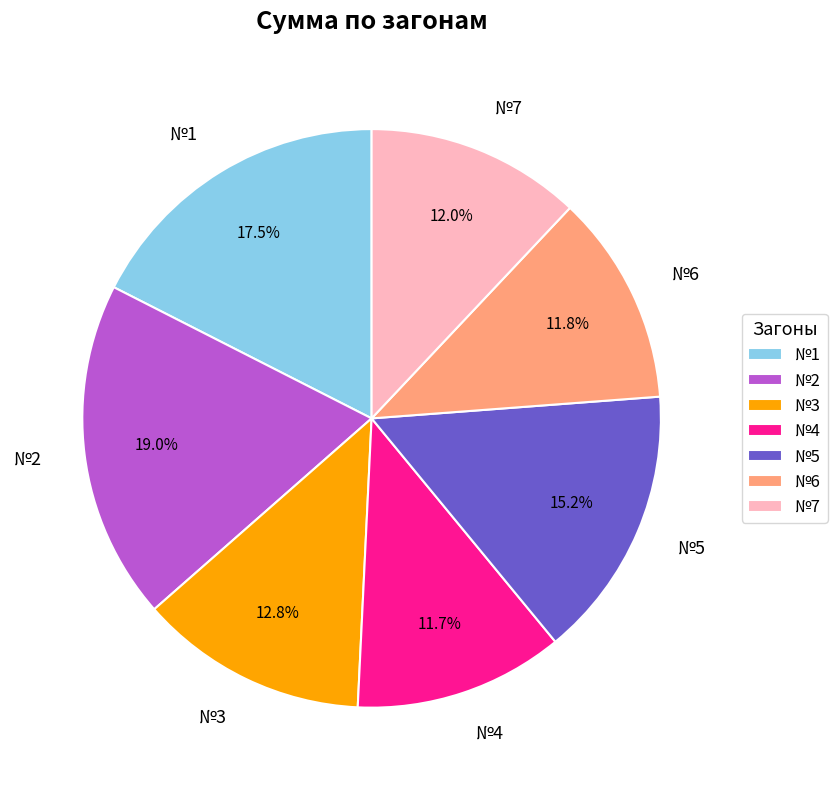

Combined, do №6 and №7 account for over 50%?

No